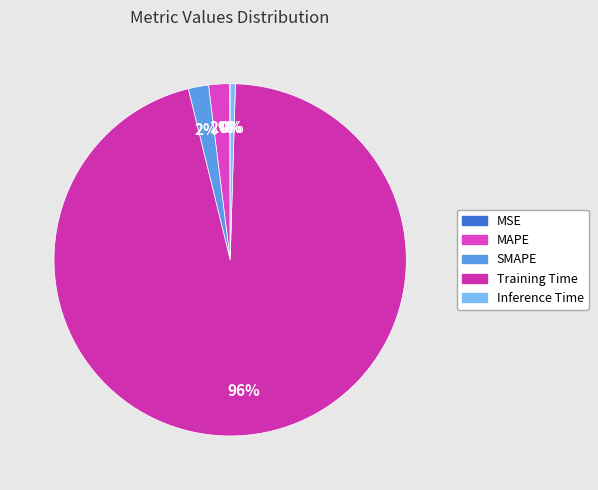

Which slice is the smallest?

MSE